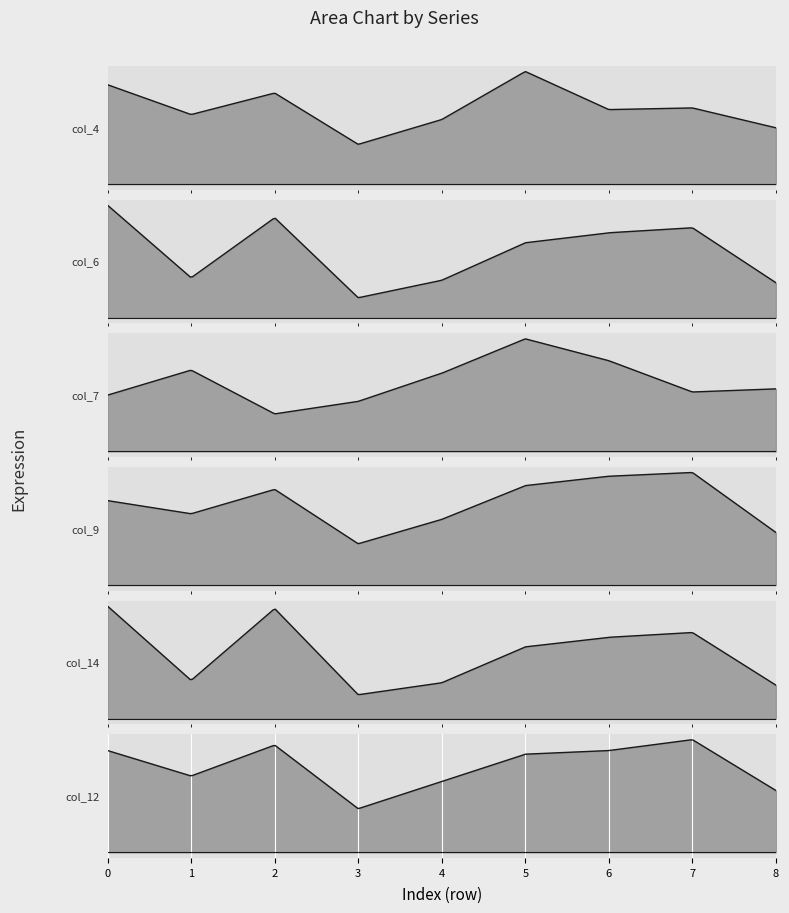

What is the value of the col_9 point at the 3rd from the left?

51